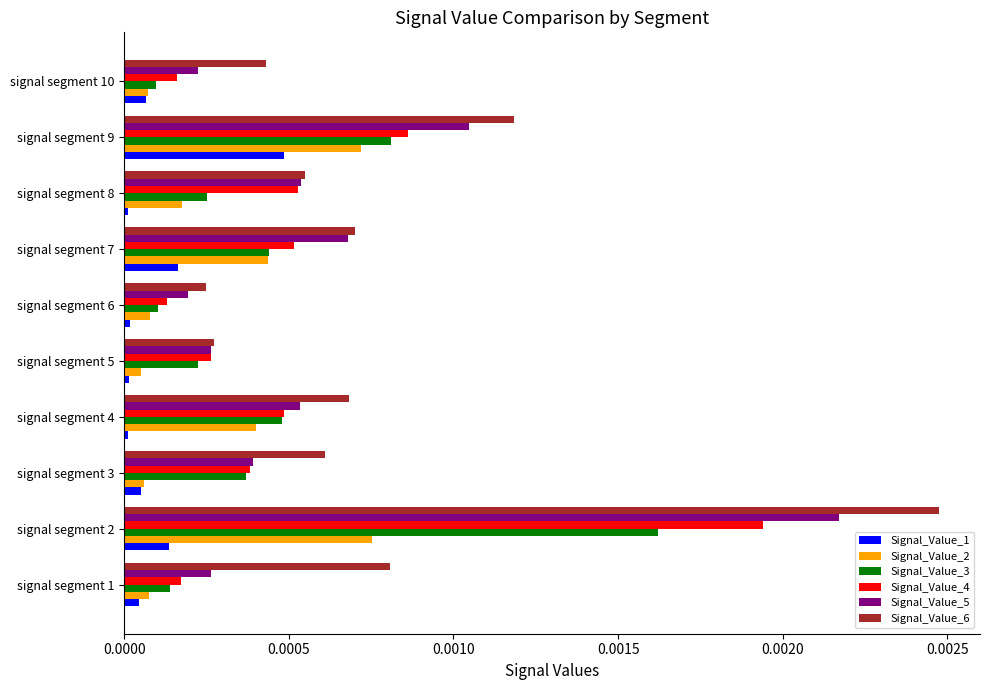

Which category has the highest value across all series?

signal segment 2